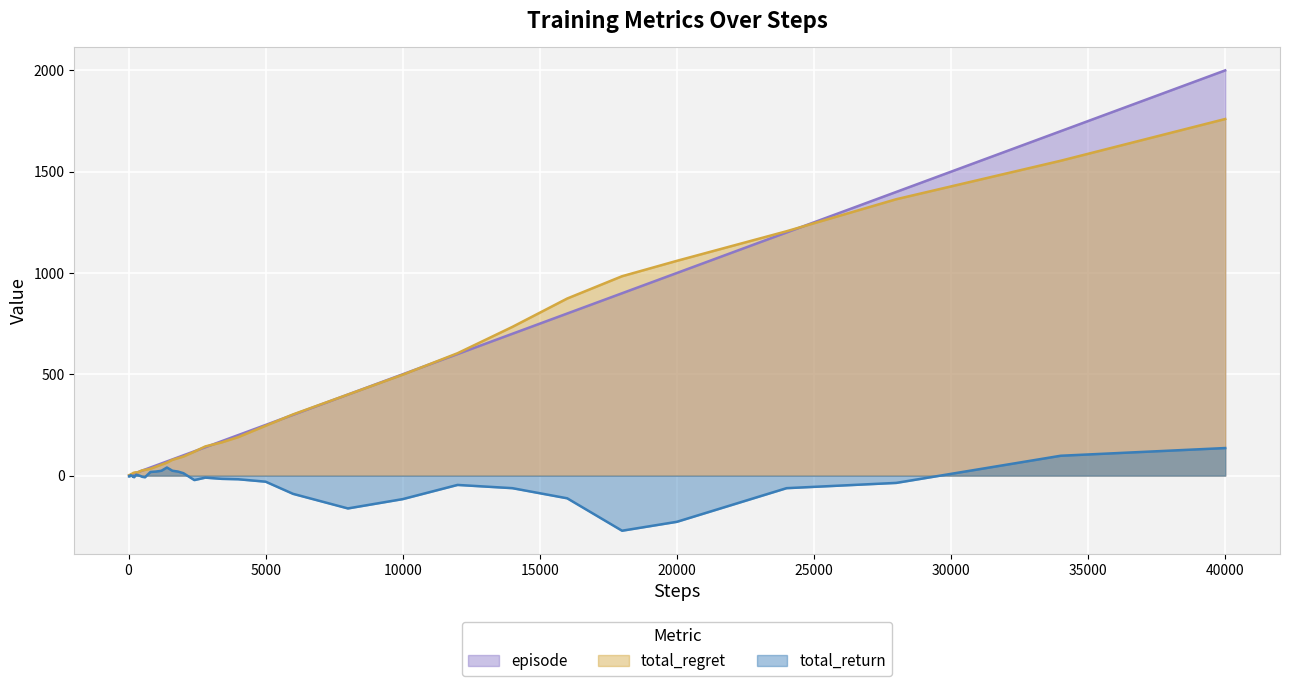

At which category is the sum across all series the highest?

40000